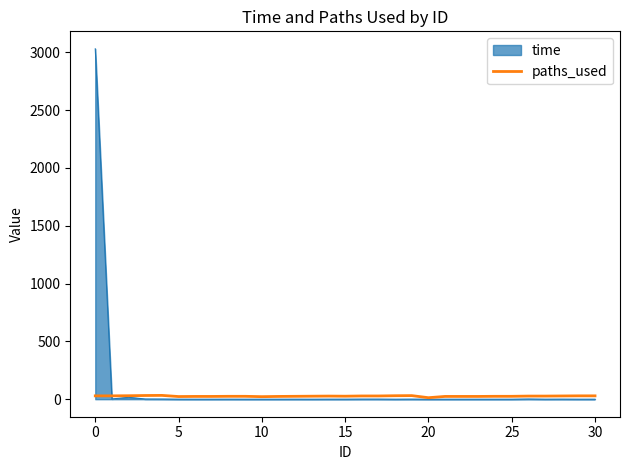

What is the maximum value shown in the chart?

3030.1